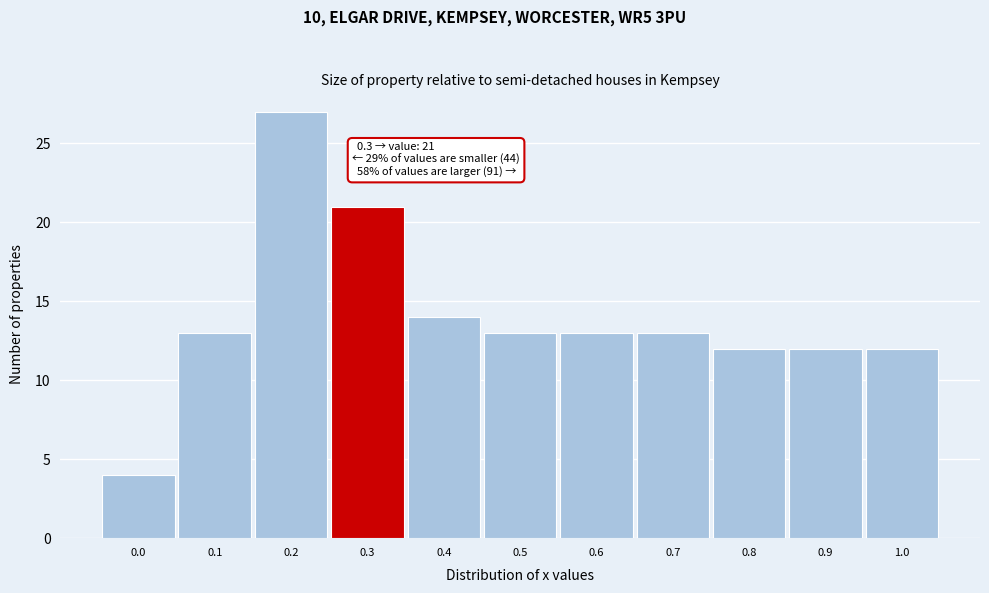

Which range on the x-axis has the tallest bar?

0.15 to 0.25